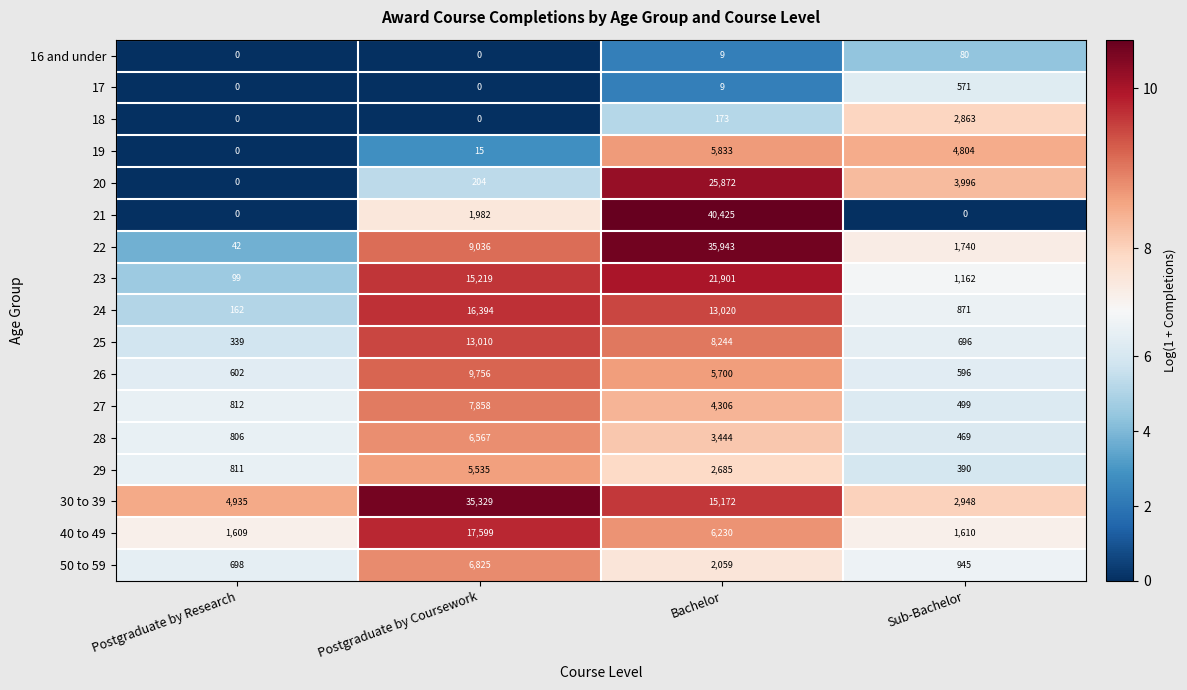

Is it true that 17 equals 571 at Sub-Bachelor?

True